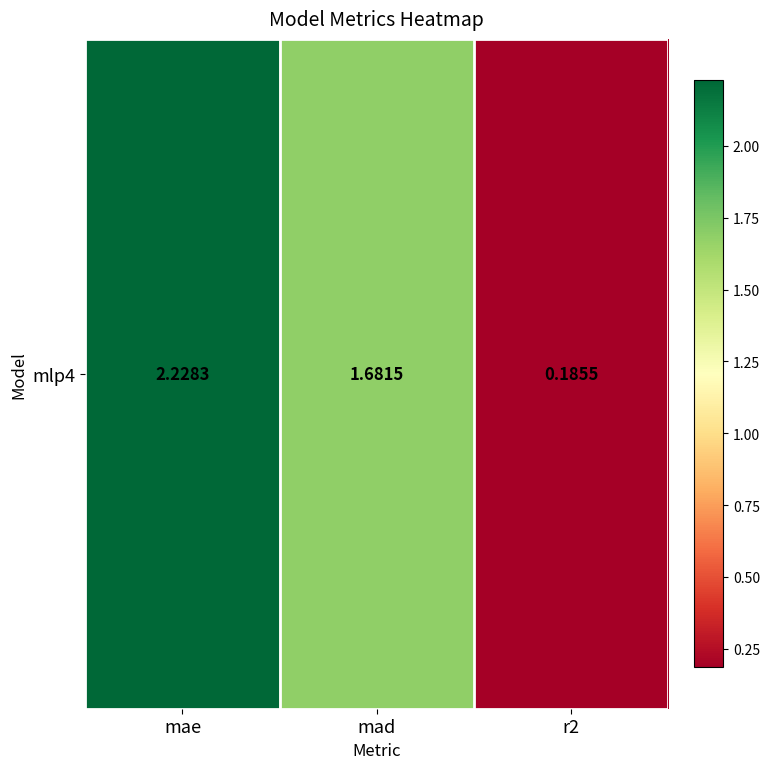

Reading left to right, what are all the values shown in this chart?

mae=2.2	mad=1.7	r2=0.2